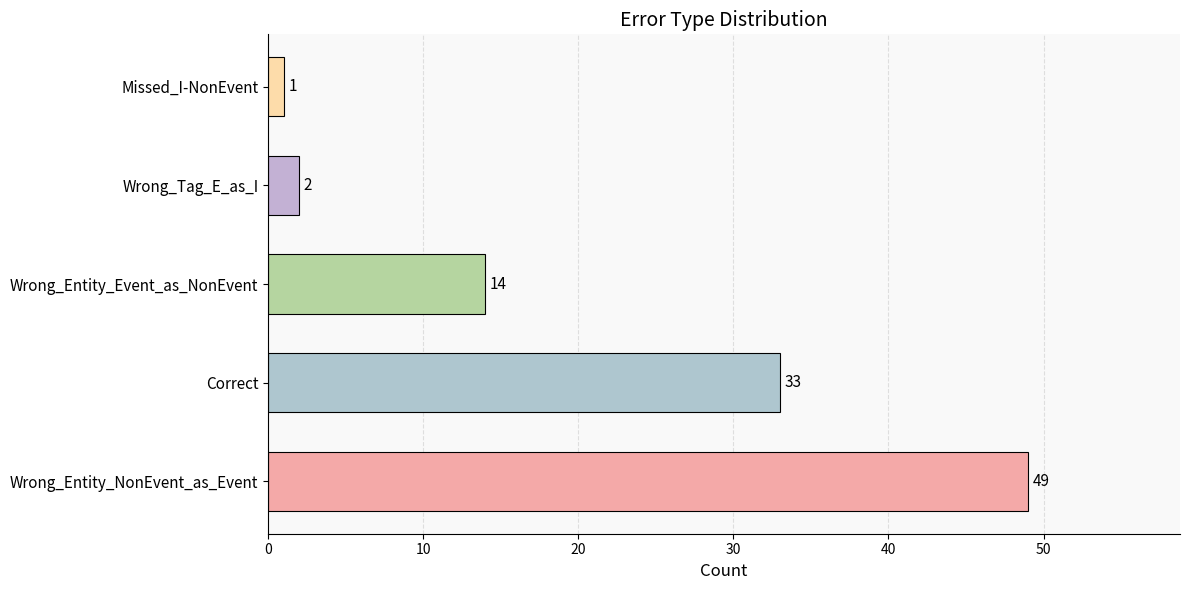

Rank the categories by value from lowest to highest.

Missed_I-NonEvent, Wrong_Tag_E_as_I, Wrong_Entity_Event_as_NonEvent, Correct, Wrong_Entity_NonEvent_as_Event